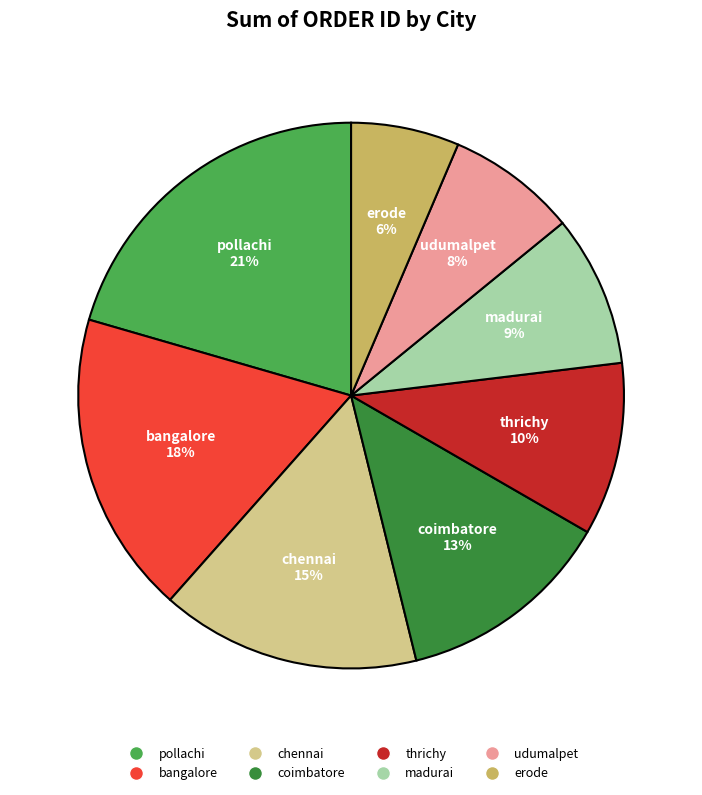

What is the ratio of the value at erode to the value at pollachi?

0.3